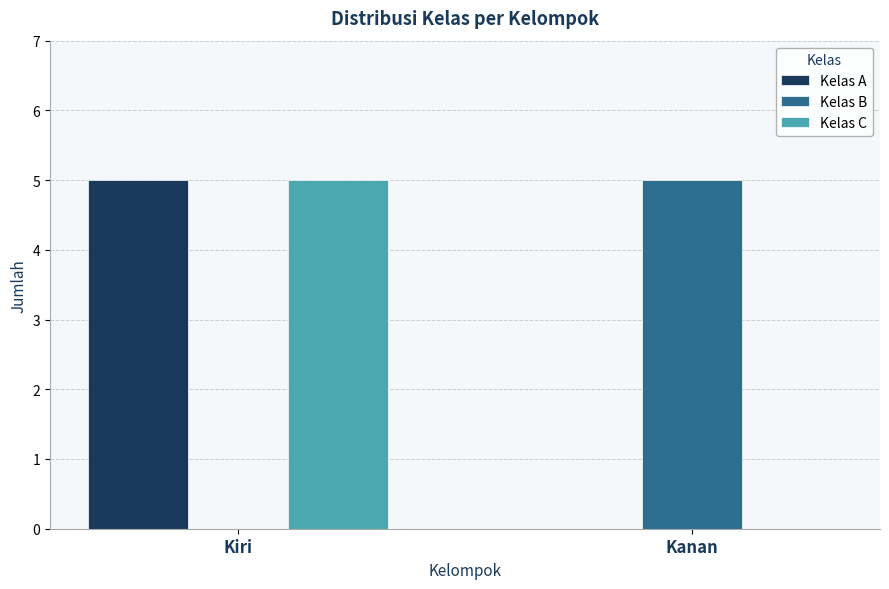

Does the chart contain stacked bars?

No